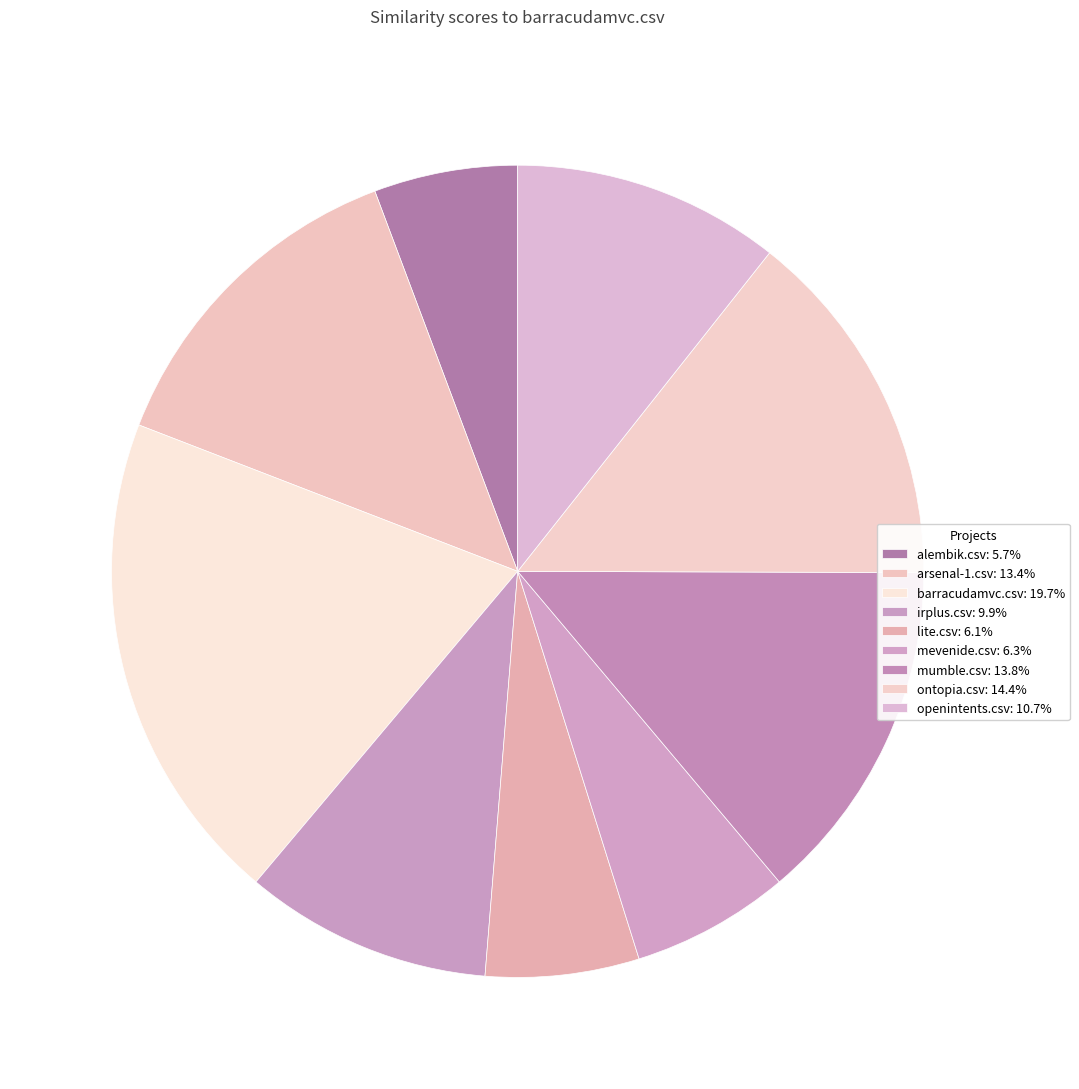

Which category has the smallest portion of the pie?

alembik.csv